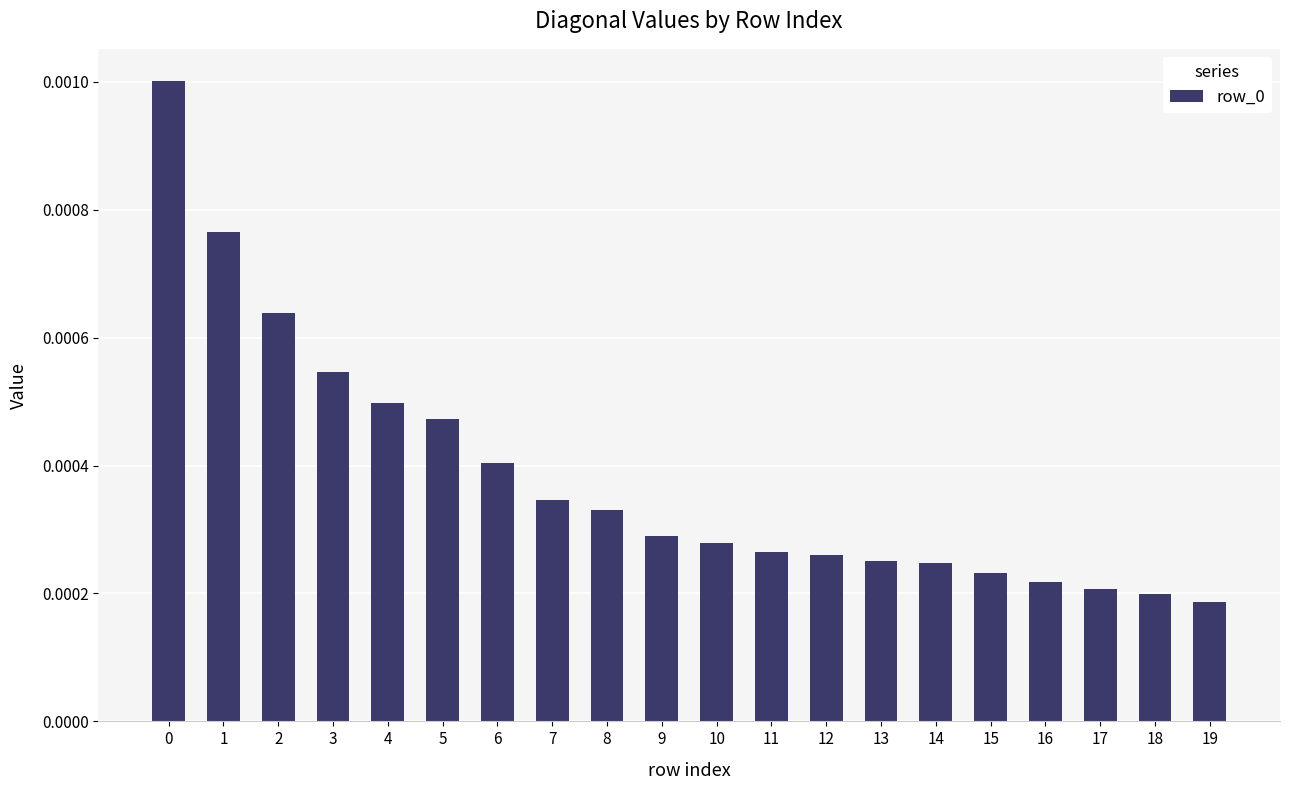

Between 7 and 10, which is larger?

7